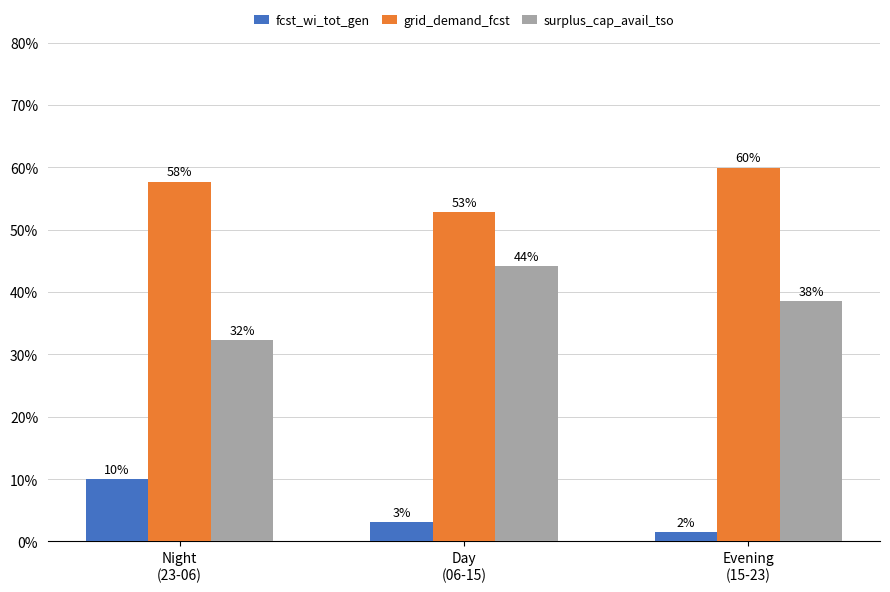

What is the maximum value shown in the chart?

60.0